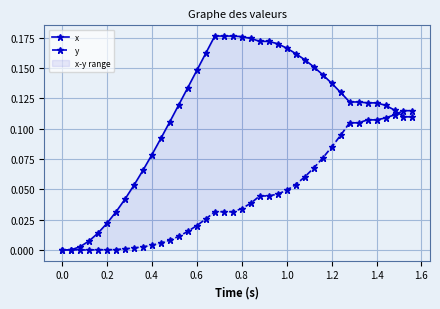

List the series in order of their overall mean, lowest first.

y, x